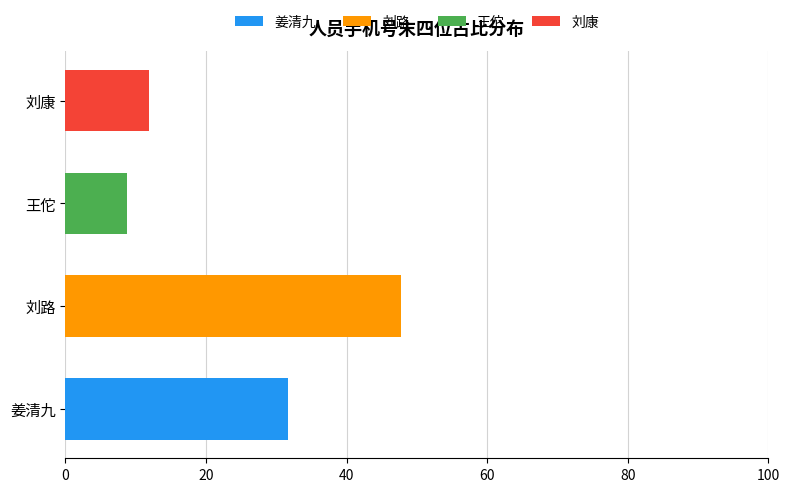

How many series are shown in this chart?

4